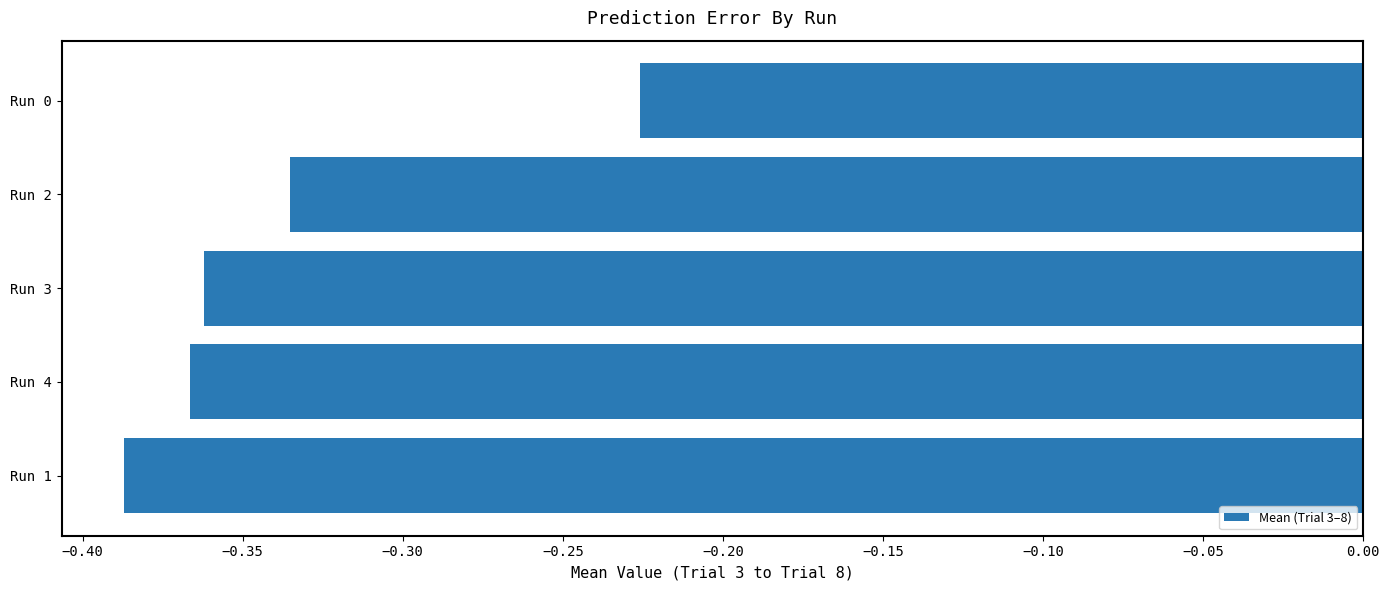

Where is the data nearest to the value 0?

Run 0